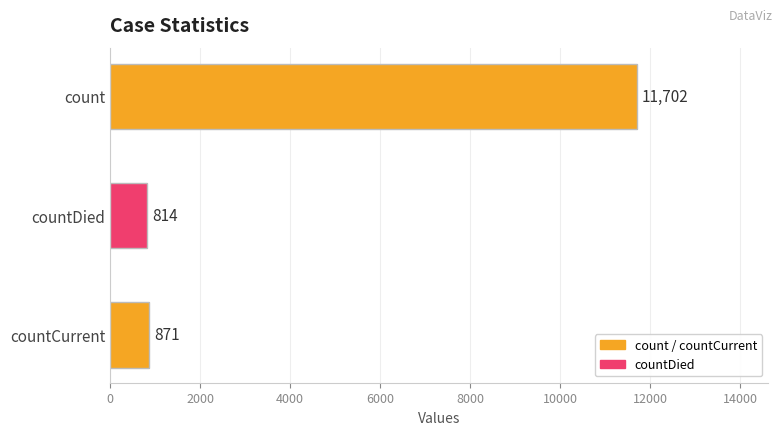

Count the number of data series in this chart.

1